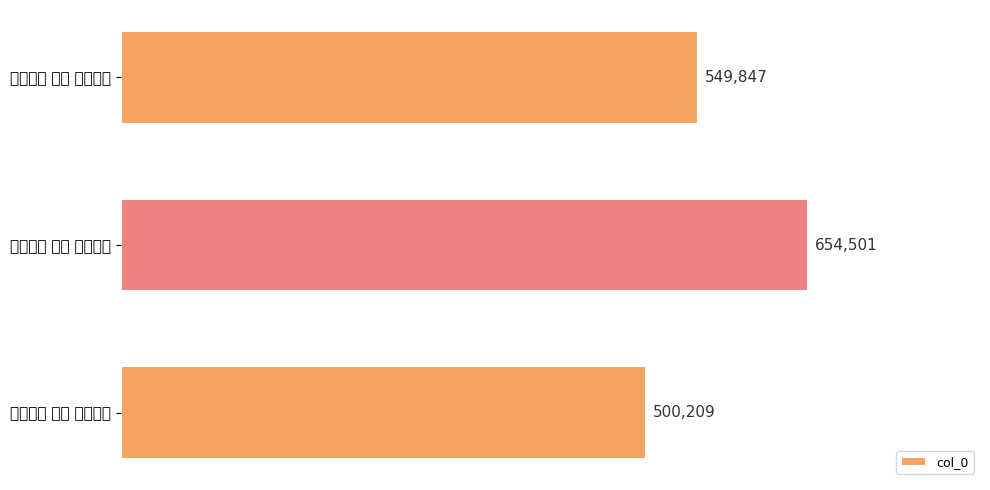

How many values exceed 549847?

1